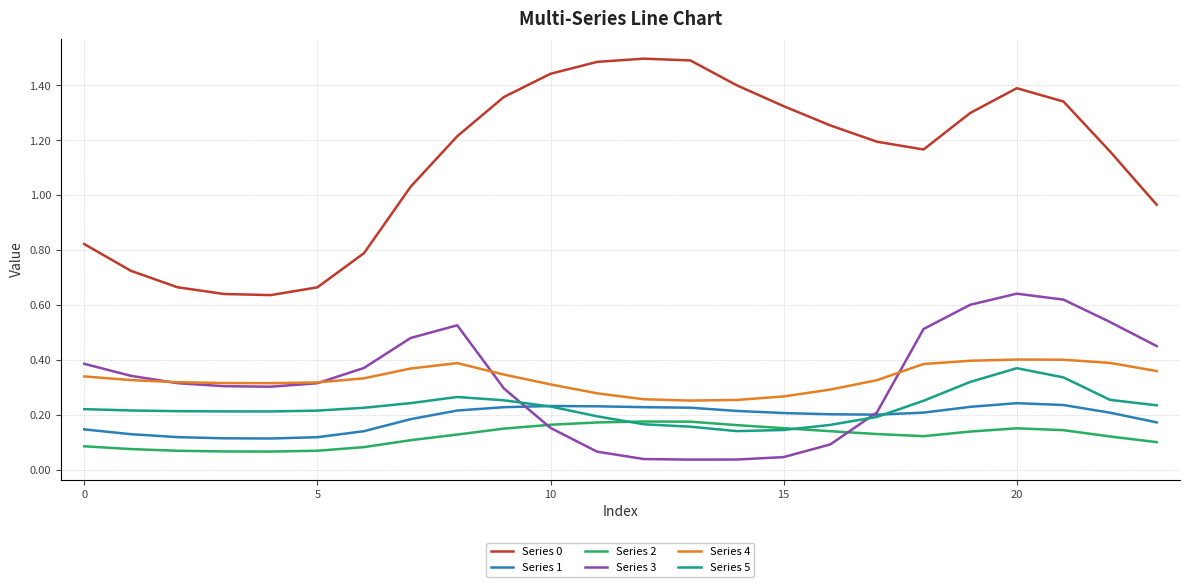

True or false: Series 2 and Series 4 cross at least once.

False